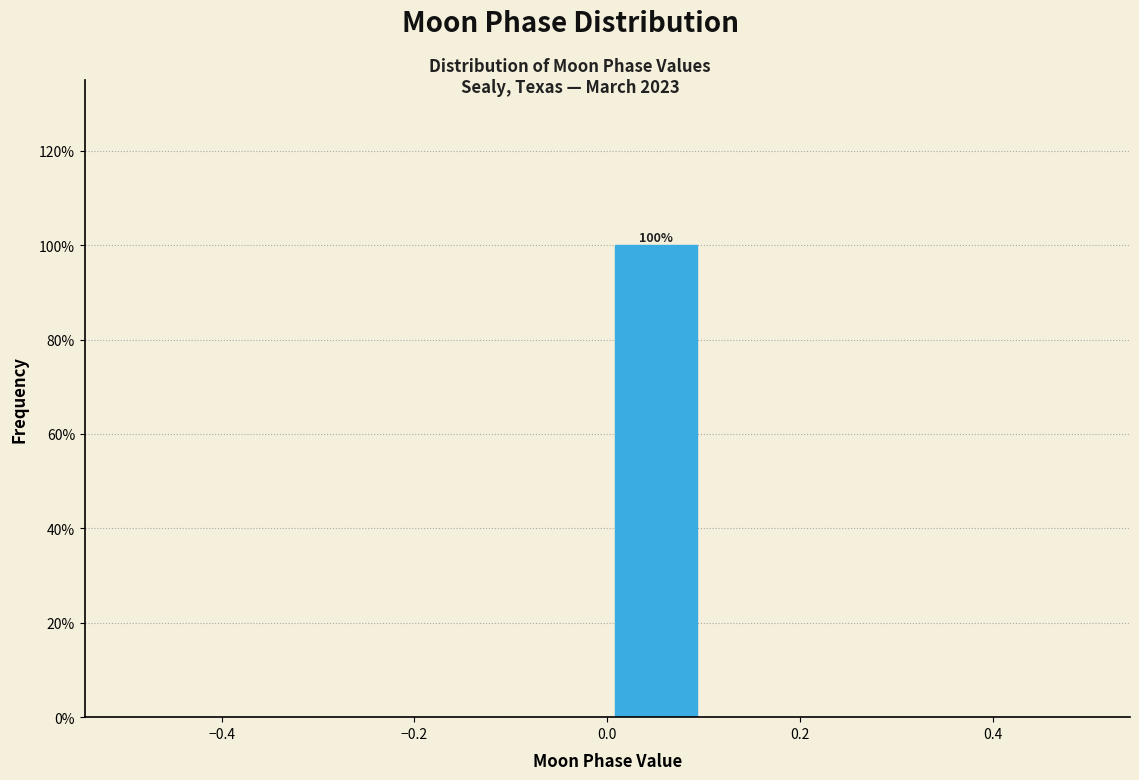

Over which range of the x-axis is the bar tallest?

0.0 to 0.1